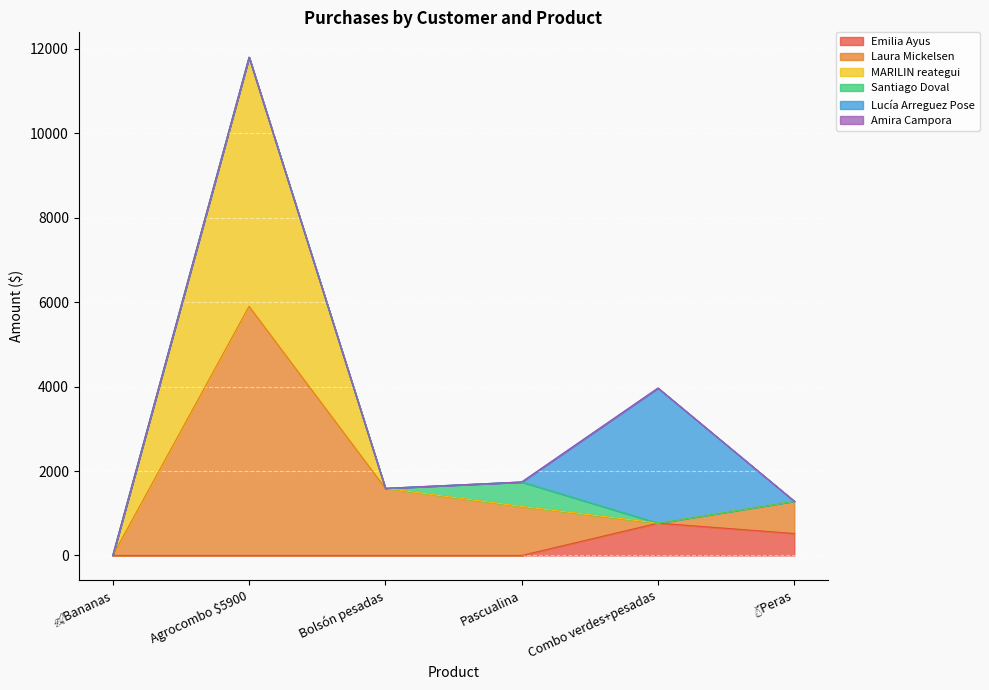

The Laura Mickelsen series shows 0 at 🍌Bananas. True or false?

True